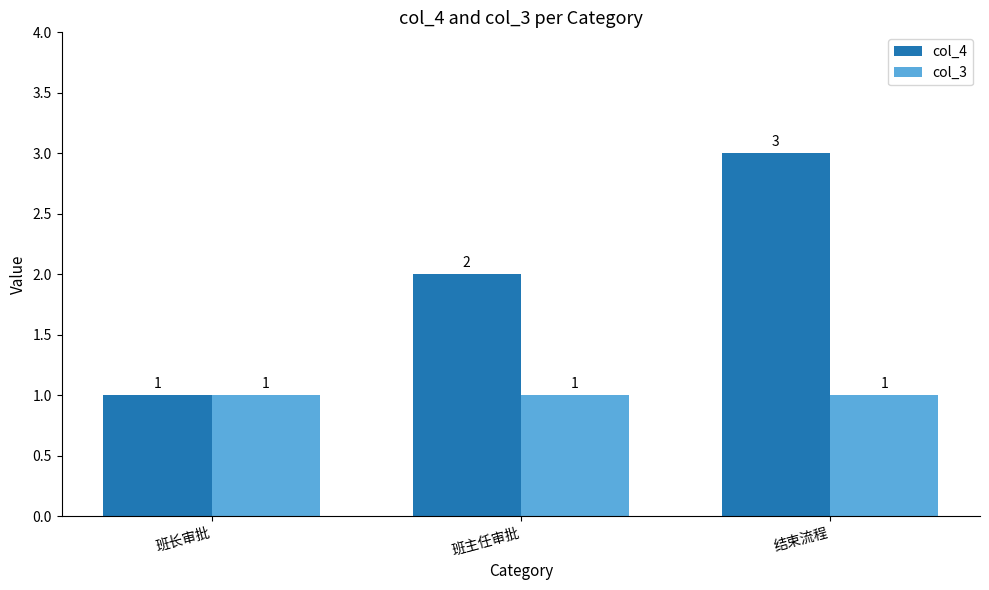

What is the difference between the maximum and minimum values in the col_4 series?

2